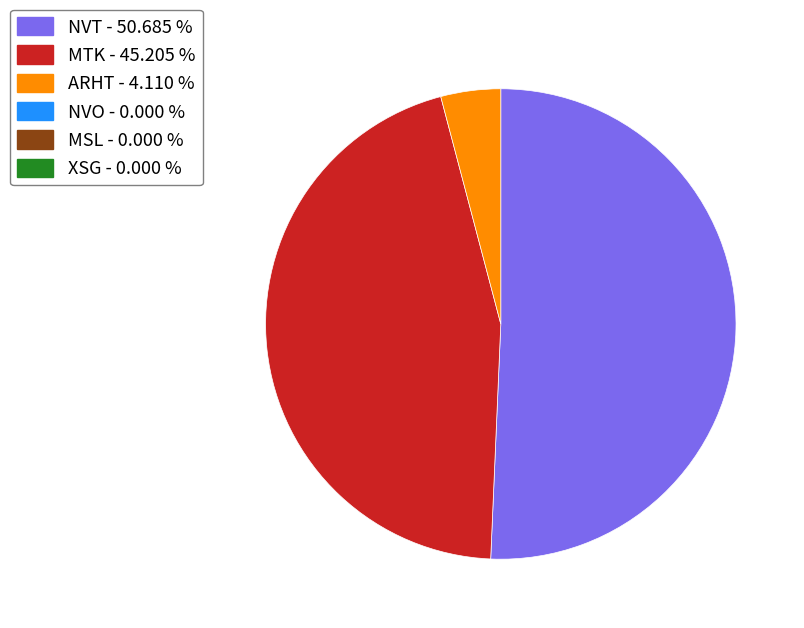

Is there a majority slice in this chart?

Yes